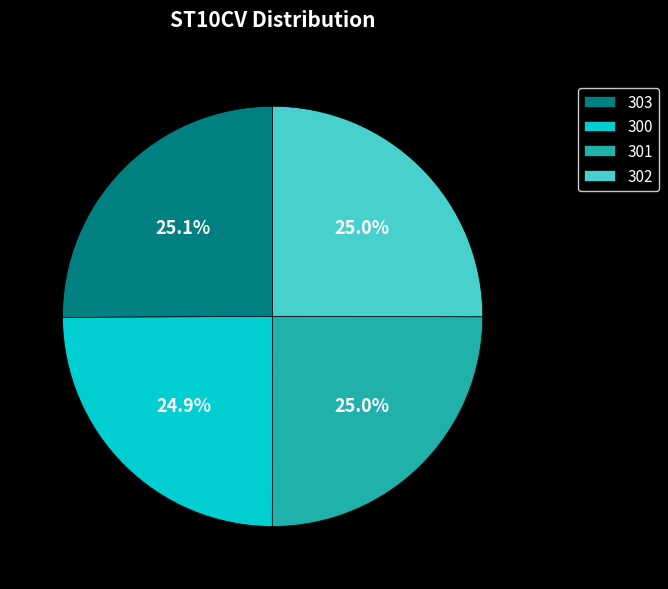

What percentage is the 303 slice, to the nearest percent?

25%